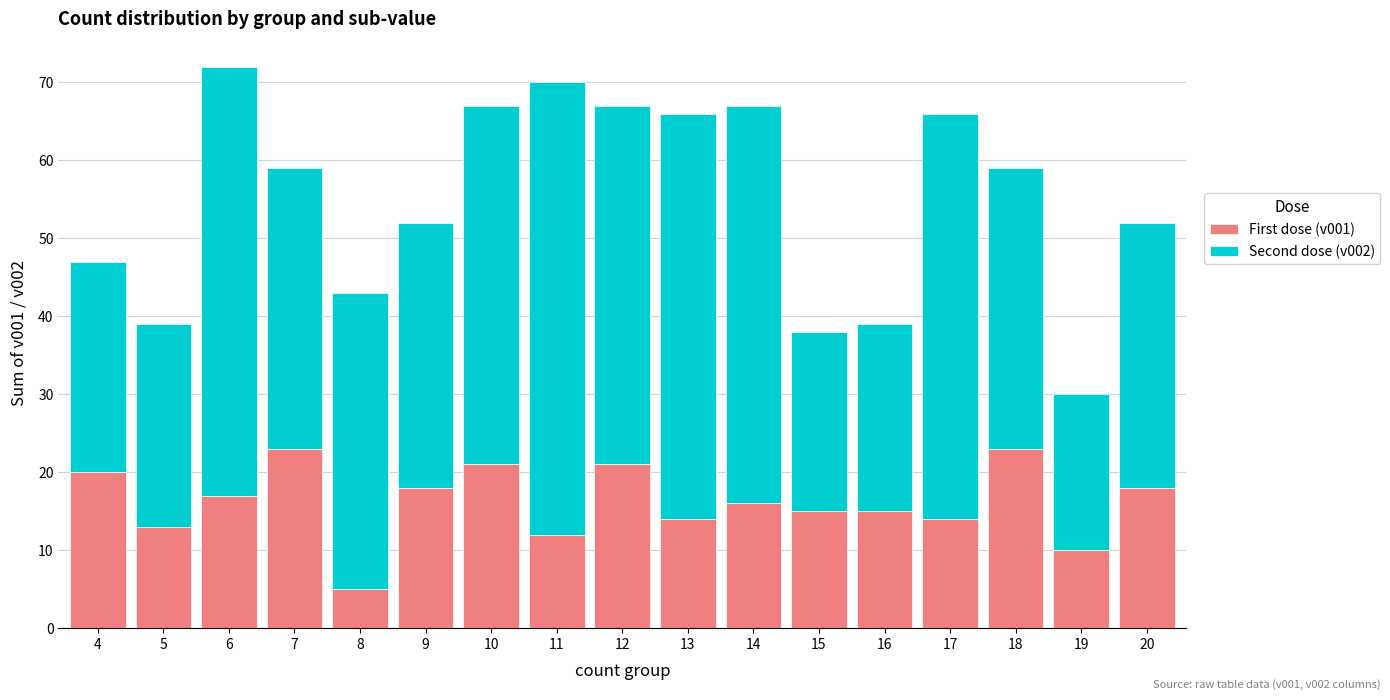

What is the total value across all series at 13?

66